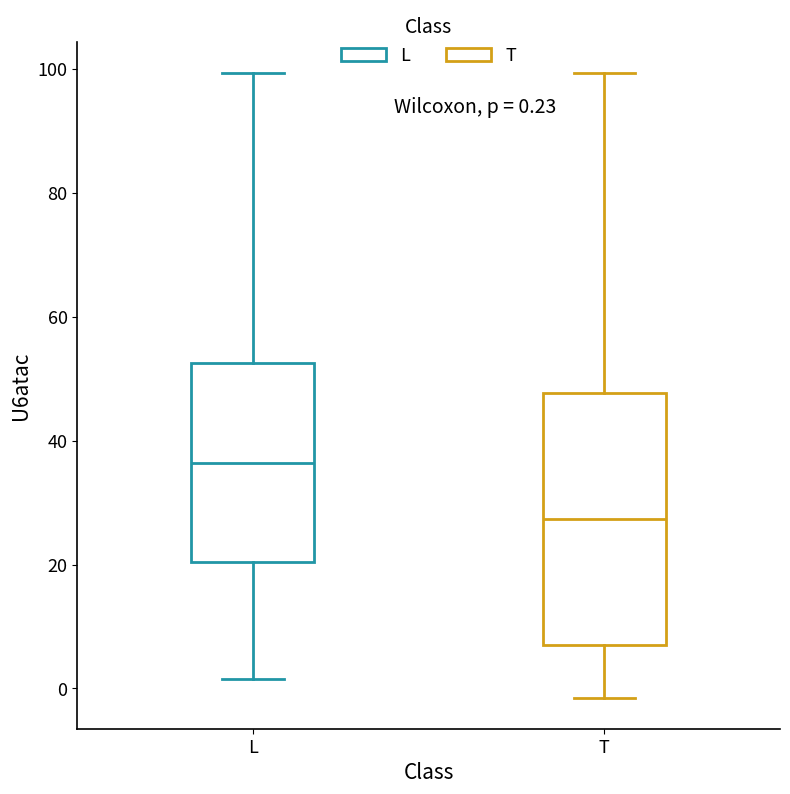

Which box has the lowest median line?

T